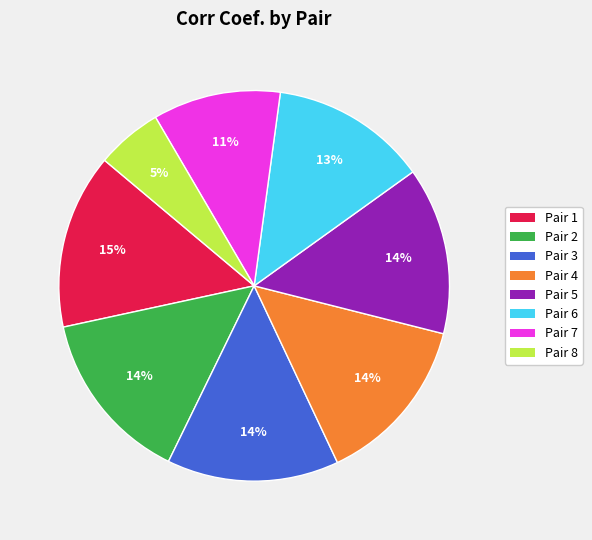

To the nearest percent, what portion does Pair 7 represent?

11%